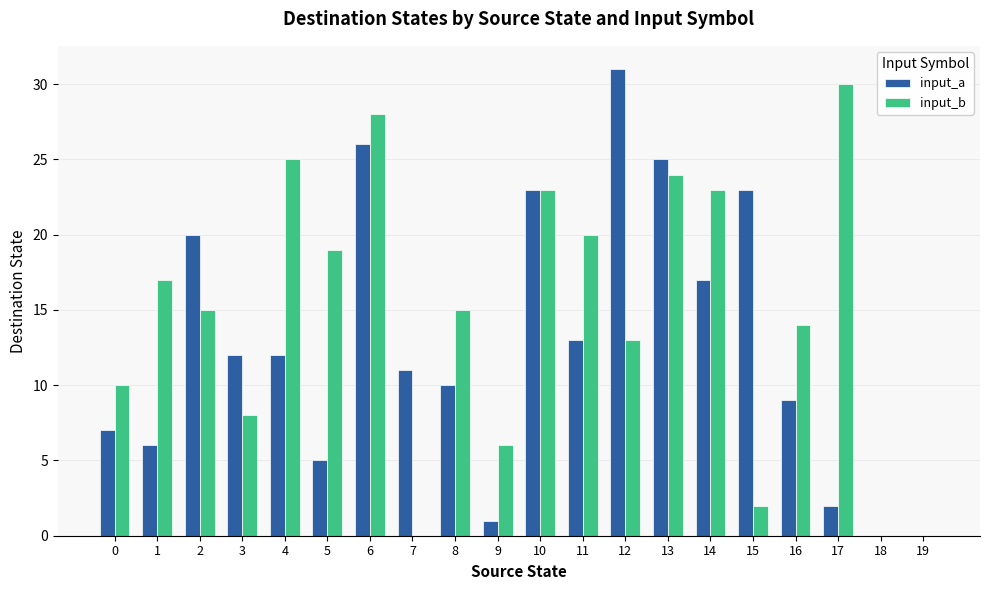

True or false: input_a has a value of 6 at 1.

True